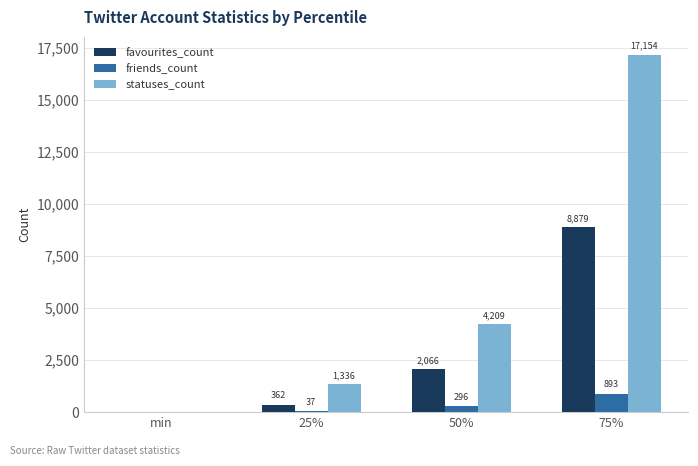

What are all the series names shown in the legend?

favourites_count, friends_count, statuses_count